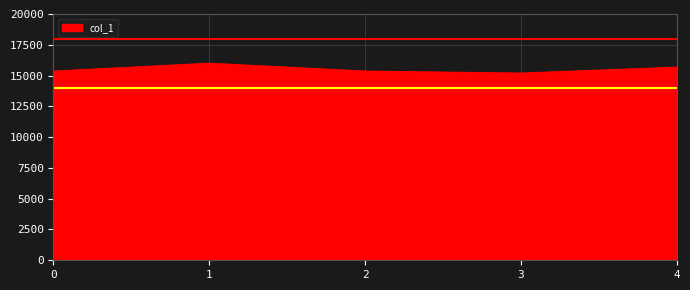

How many interior local peaks (higher than both neighbors) does the data have?

1